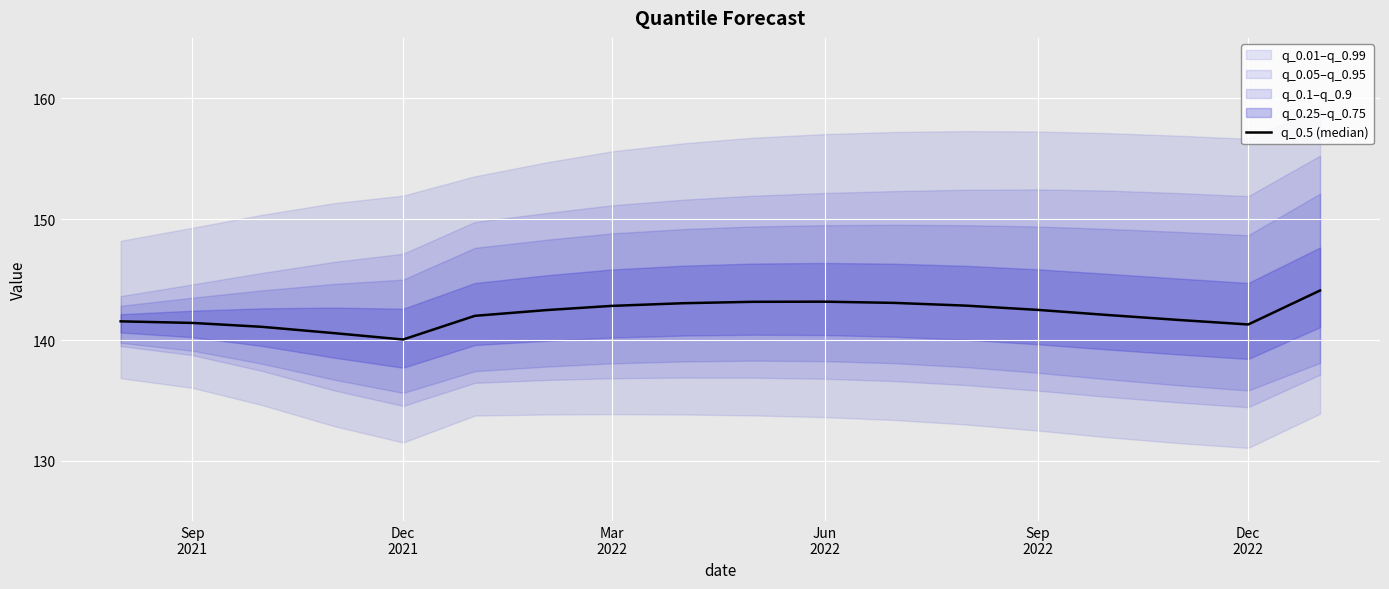

Is it true that the value at Sep 2022 is 80.9?

False